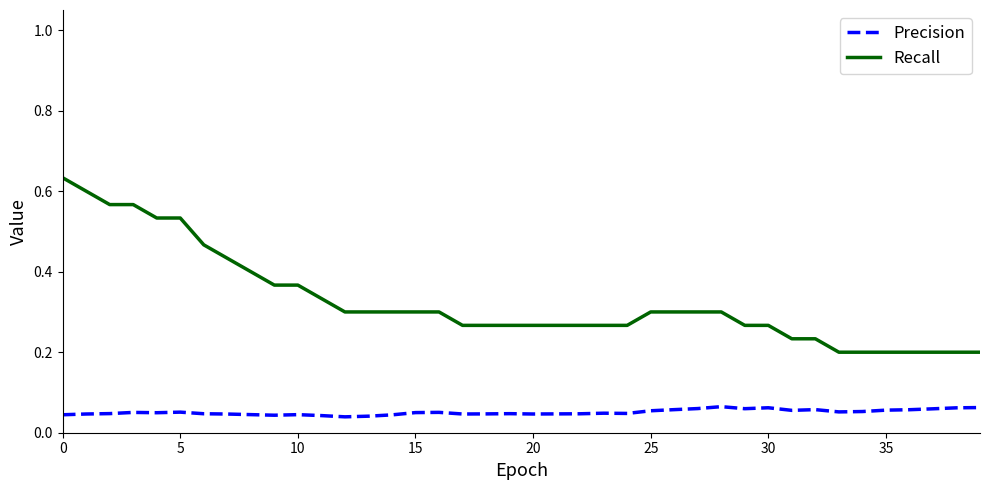

List the series in order of their peak value, highest first.

Recall, Precision